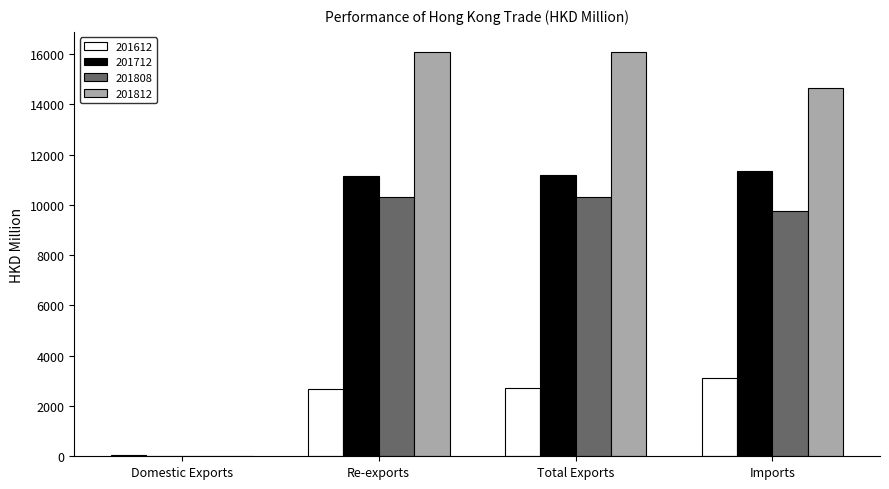

Is the value of 201808 at Total Exports greater than the value of 201612 at Re-exports?

Yes